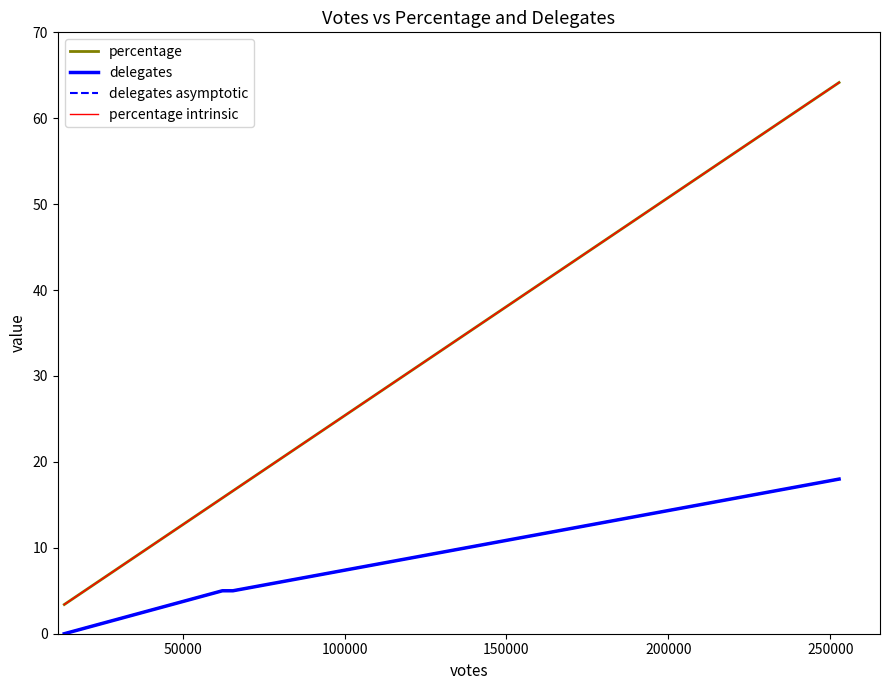

True or false: delegates asymptotic has more than 0 points higher than both neighbors.

False